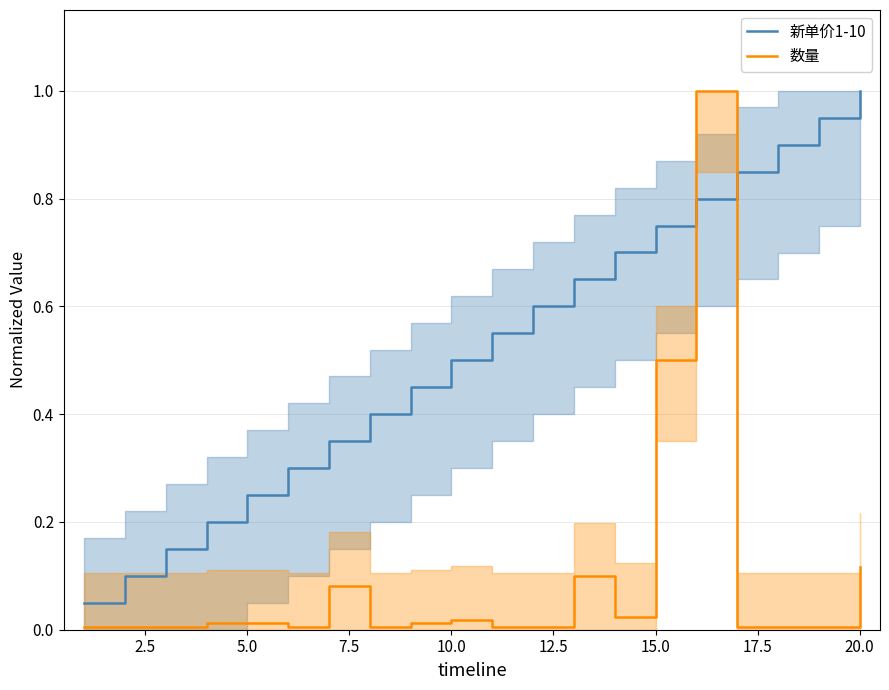

List the series in order of their peak value, lowest first.

新单价1-10, 数量